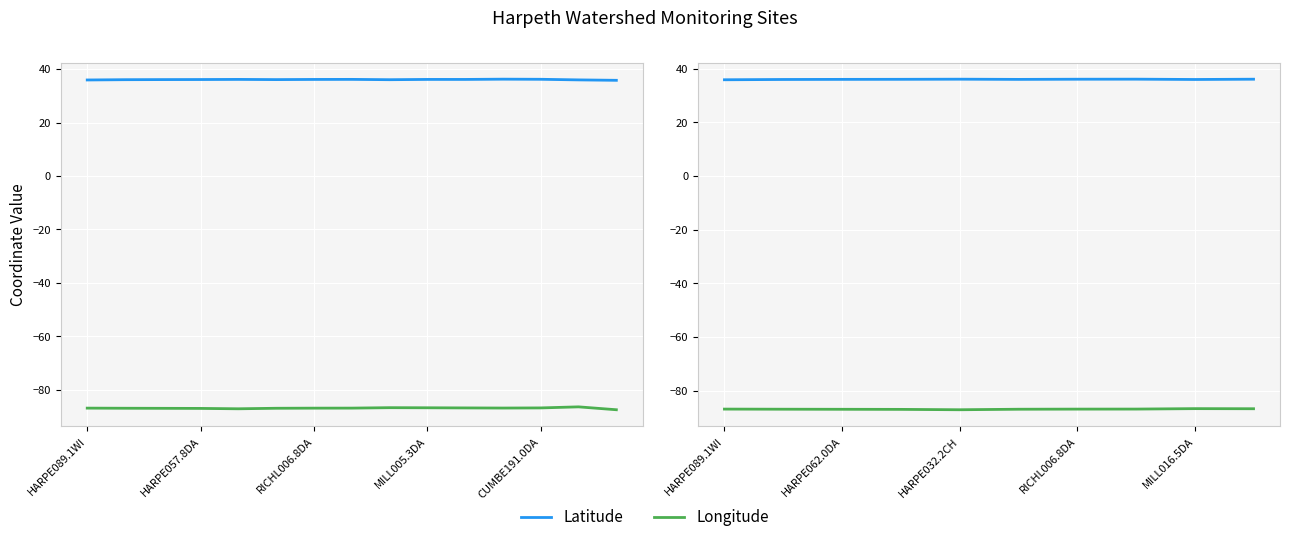

At which category does Latitude reach its first local peak?

HARPE032.2CH